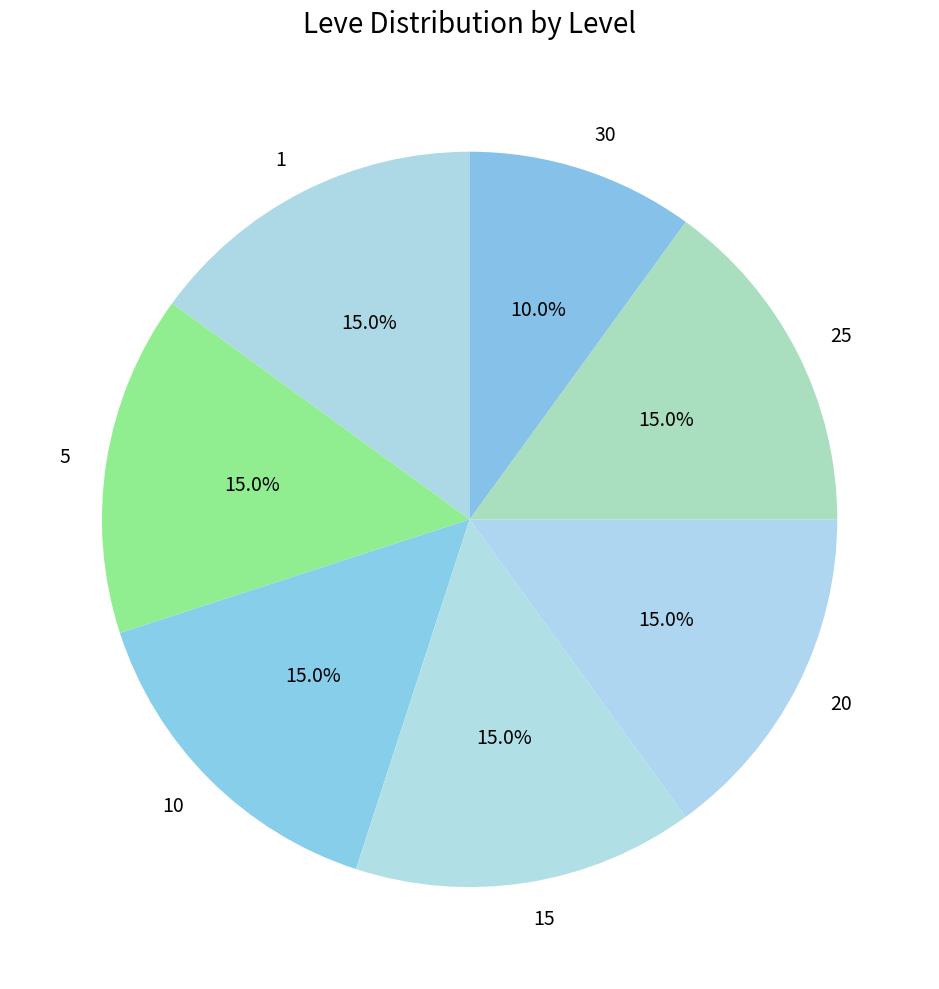

Approximately how many times larger is the value at 20 compared to 1?

1.0